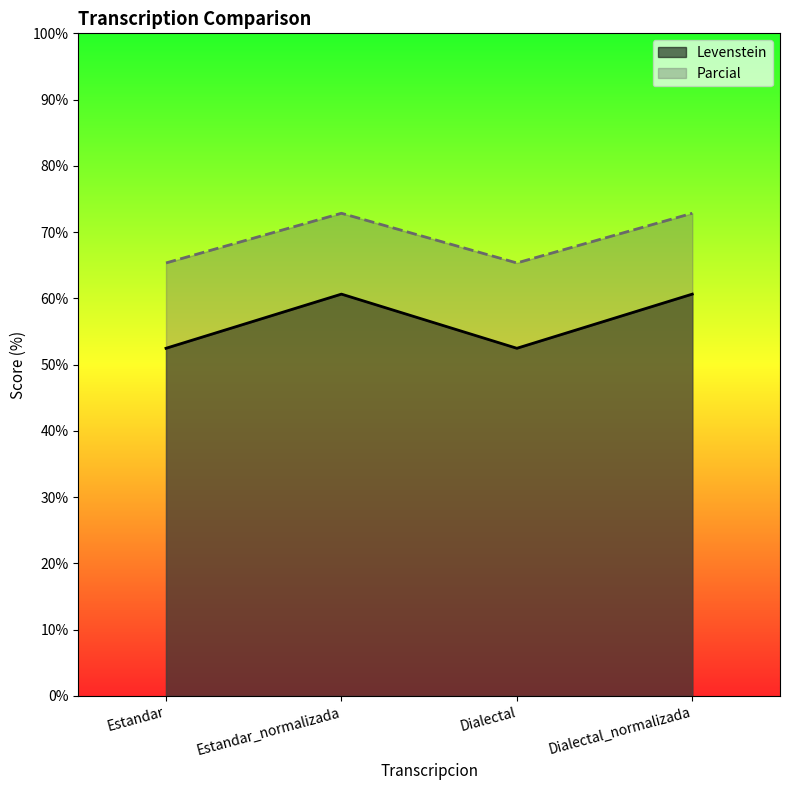

True or false: Levenstein has a value of 25.8 at Estandar_normalizada.

False